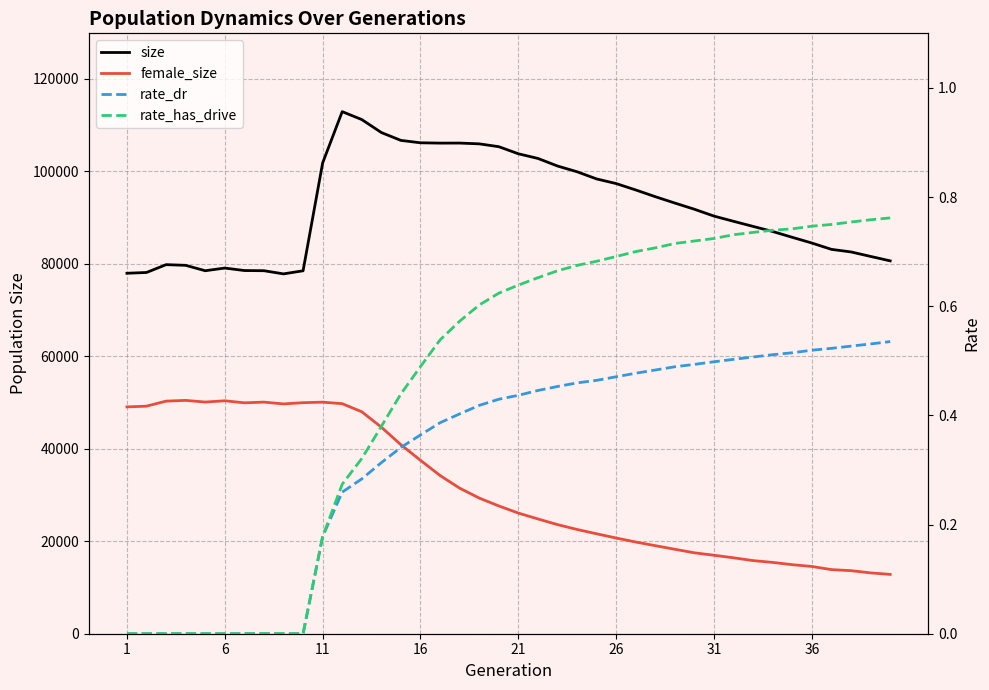

True or false: female_size and rate_dr intersect in this chart.

False